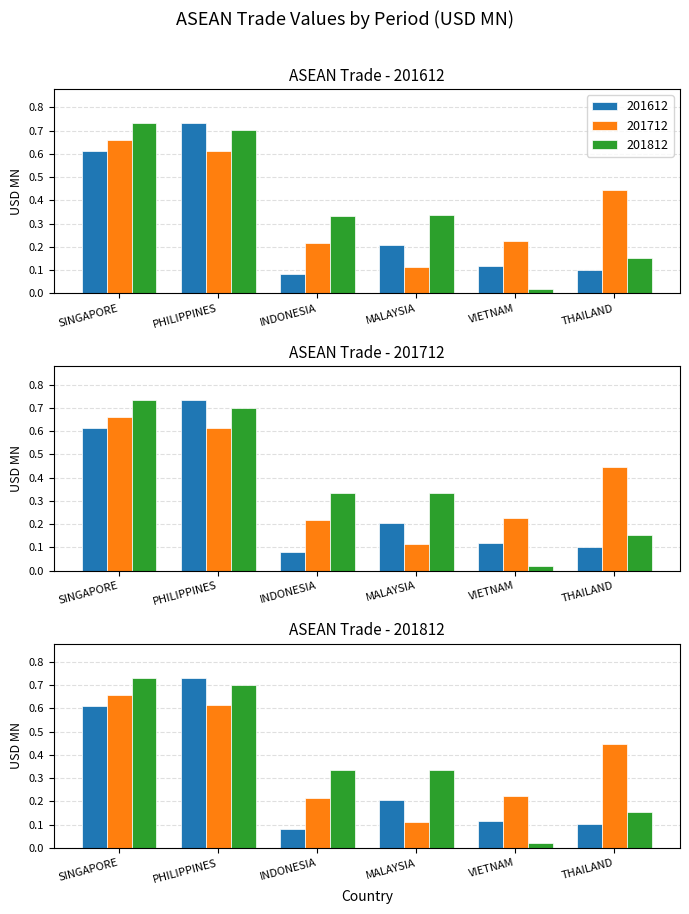

Reading right to left, what are all the values shown in this chart?

201612: 0.1	0.1	0.2	0.1	0.7	0.6
201712: 0.4	0.2	0.1	0.2	0.6	0.7
201812: 0.2	0.0	0.3	0.3	0.7	0.7